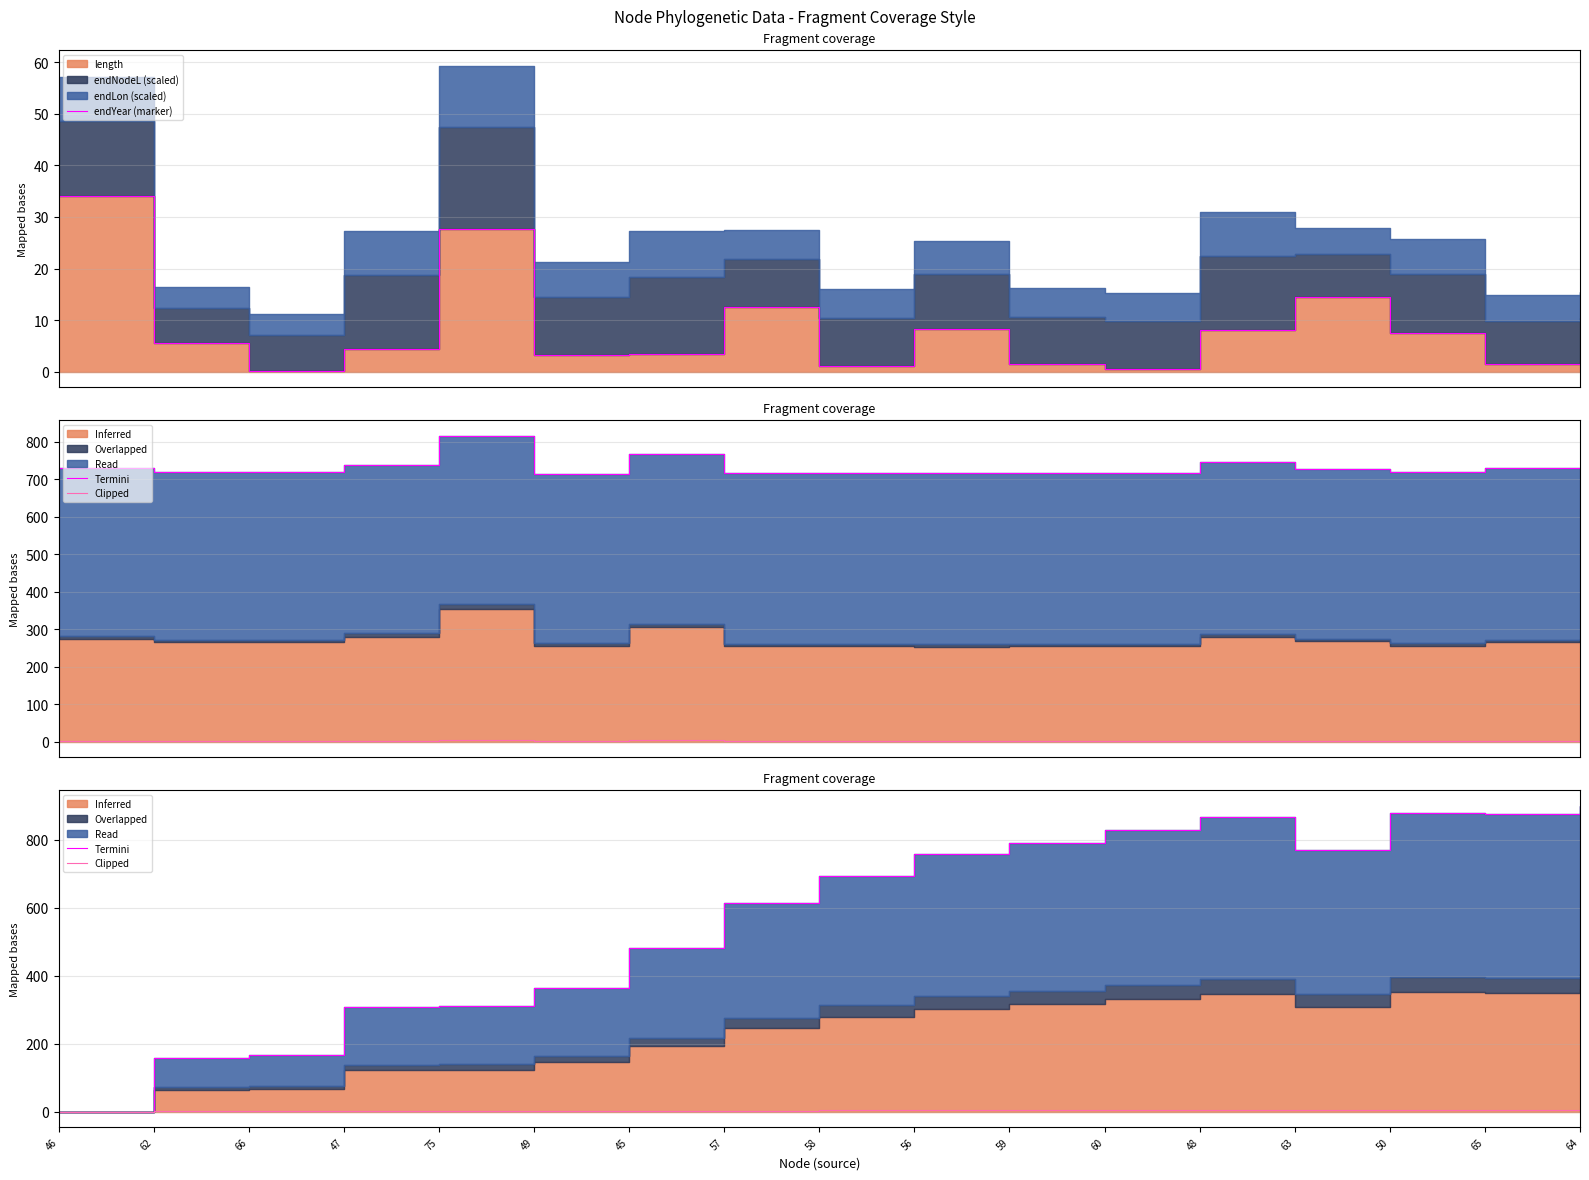

What is the sum of all Termini values?

9752.6